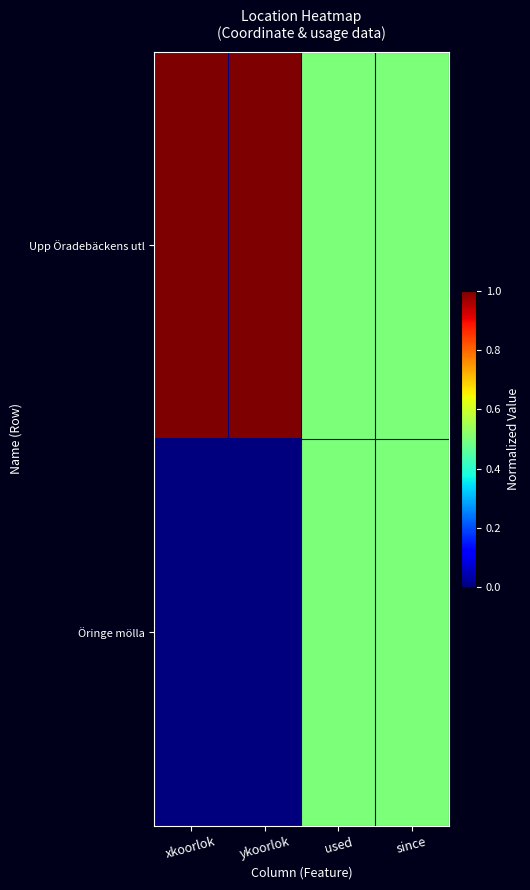

At which category is the sum across all series the highest?

xkoorlok